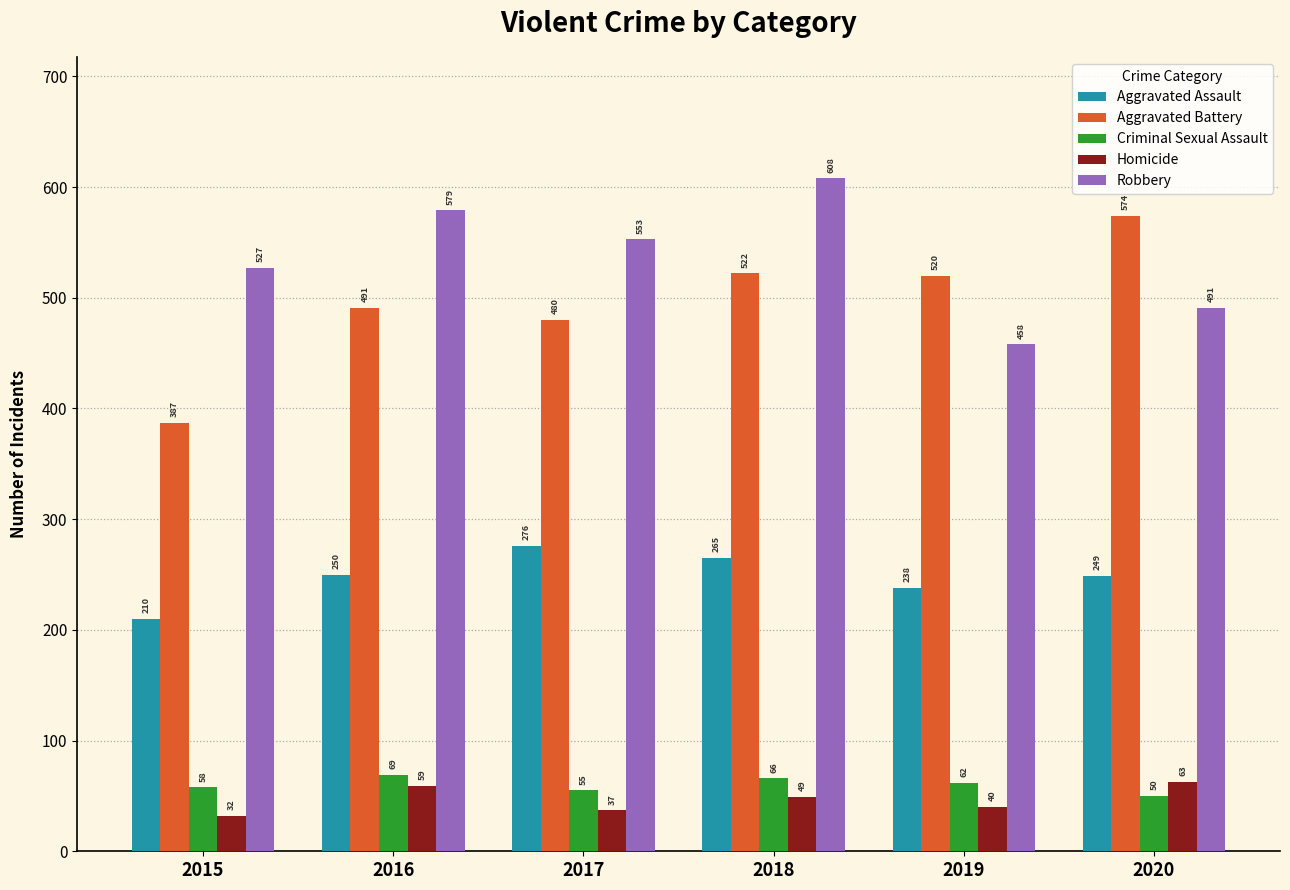

How many series are shown in this chart?

5